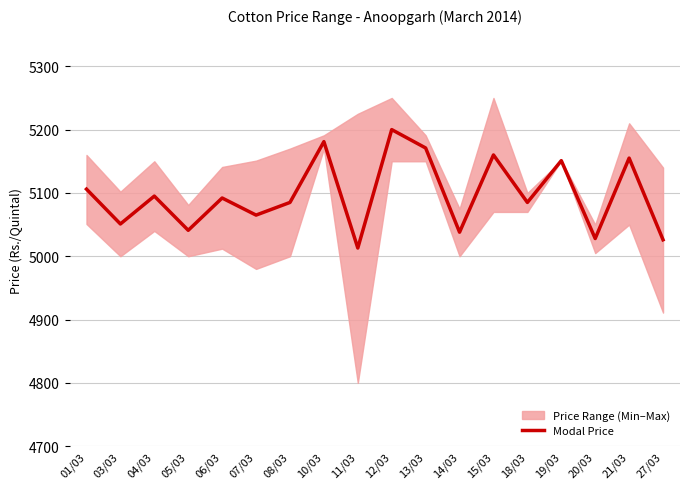

What is the label of the 9th point from the left?

11/03